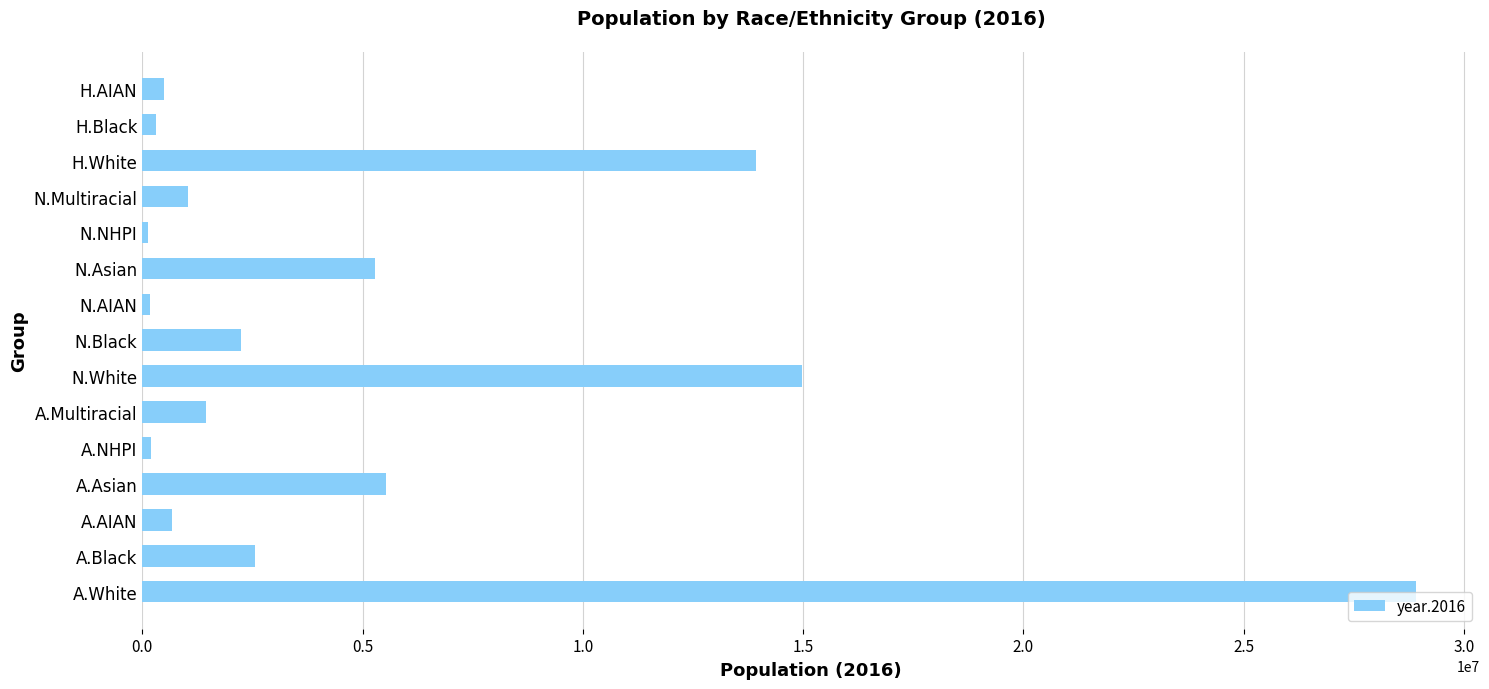

Read the value at N.Asian.

5289675